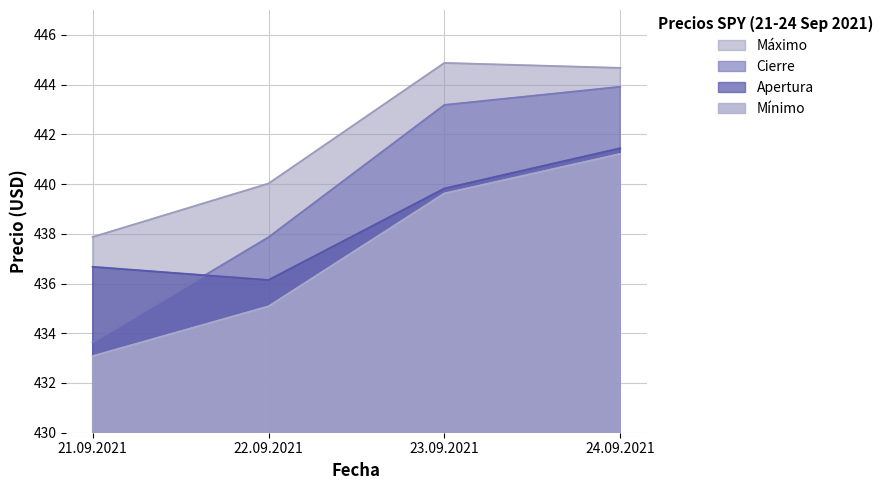

At which label does Mínimo reach its peak?

24.09.2021